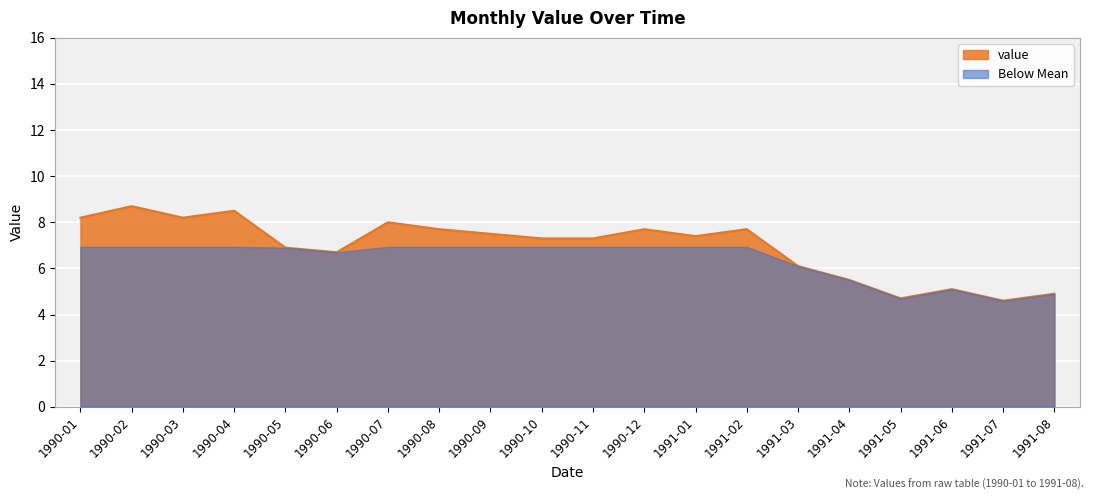

The value at 1991-01 is 7.4. True or false?

True